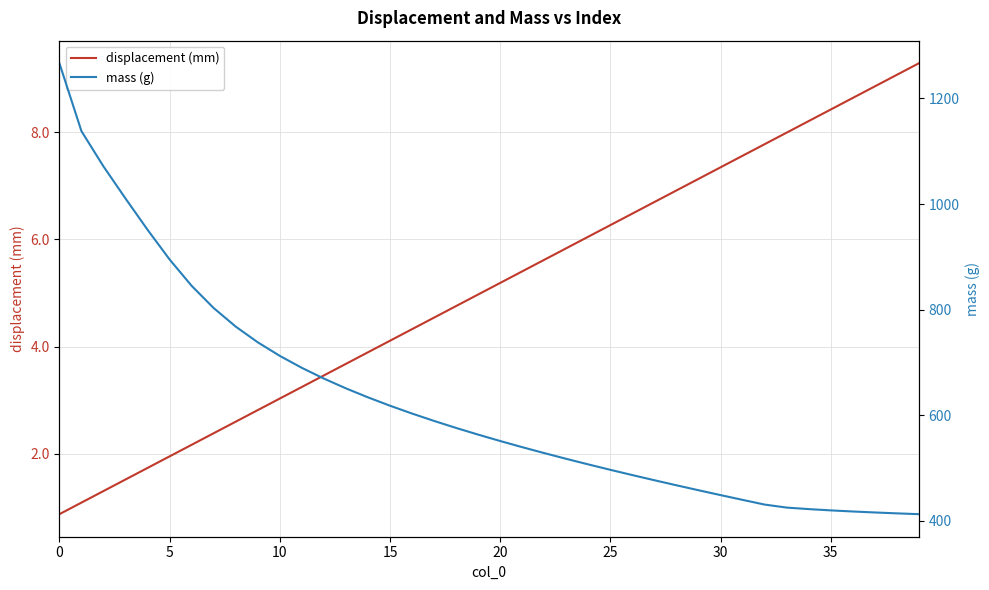

List the series in order of their peak value, lowest first.

displacement (mm), mass (g)